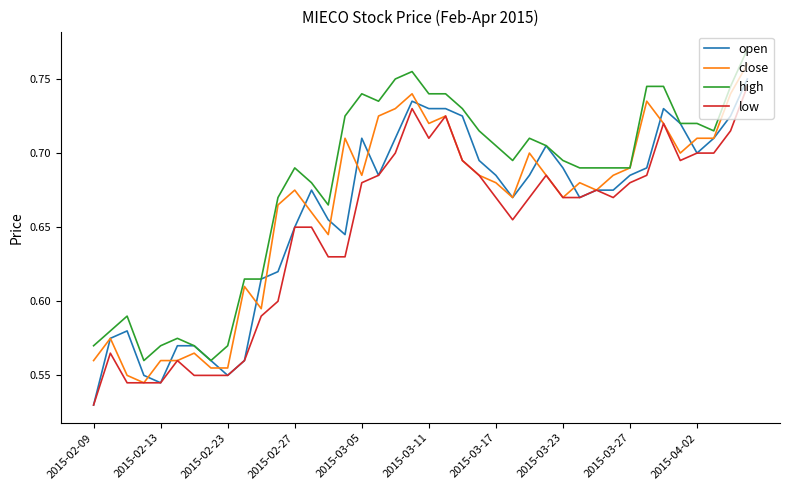

Which series has the largest total across all categories?

high